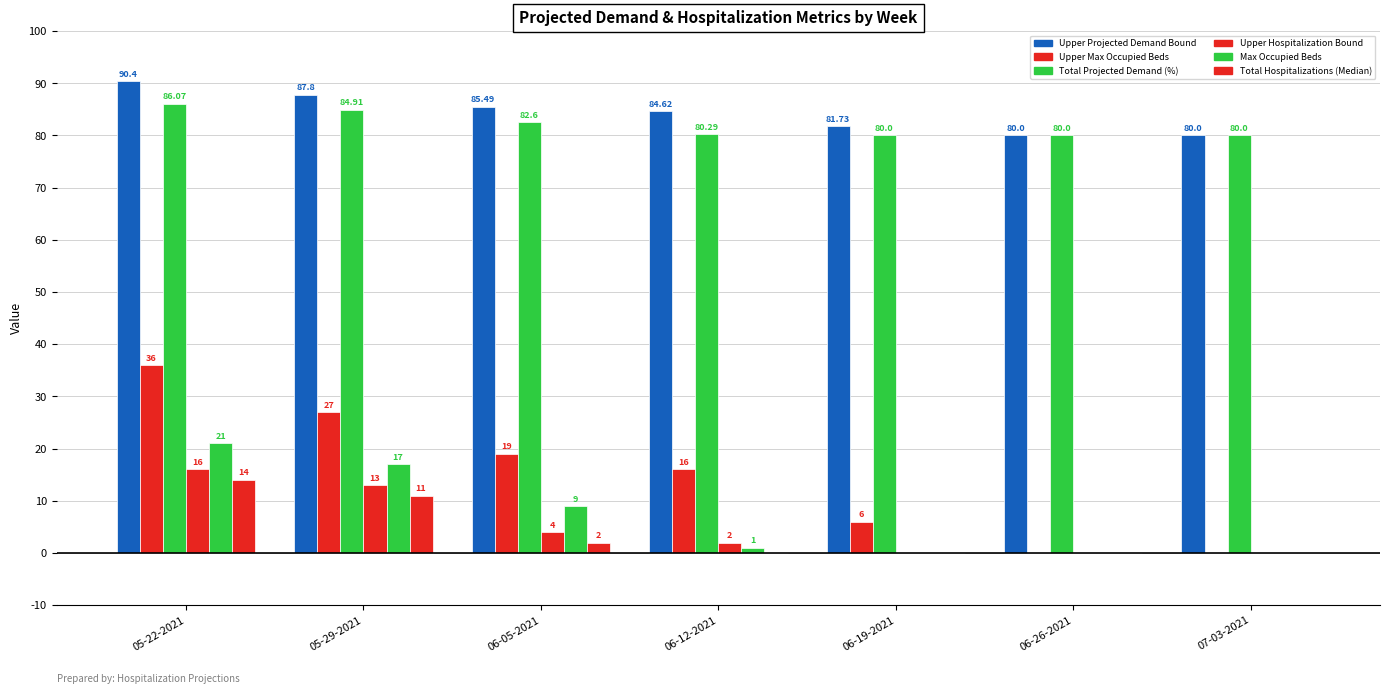

How many series are shown in this chart?

6